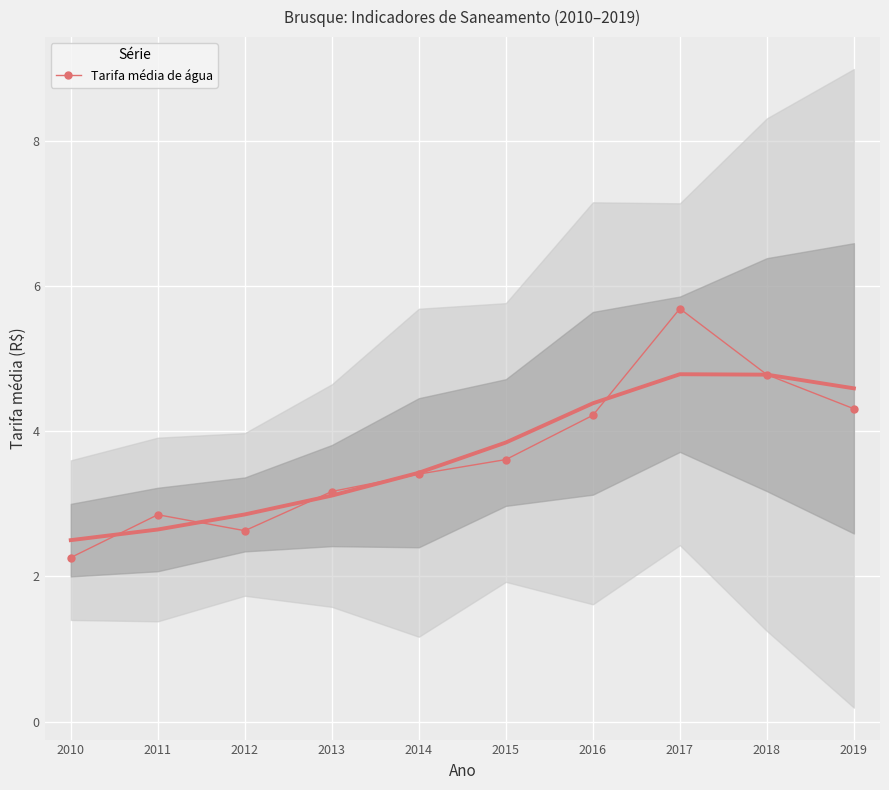

What is the value of the Tarifa média de água point at the 8th from the left?

5.7